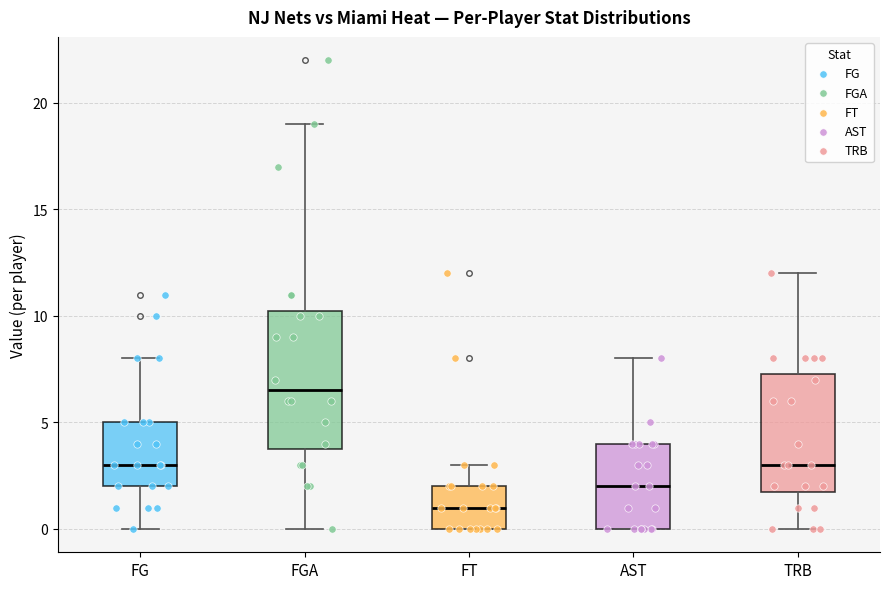

Reading left to right, read every box against the y-axis: the position of its median line, the range the box covers, and the ends of its whiskers. The values are not printed on the chart, so give them approximately, as read against the axis.

FG: median 3.0, box 2.0 to 5.0, whiskers 0.0 to 8.0
FGA: median 6.5, box 4.0 to 10.5, whiskers 0.0 to 19.0
FT: median 1.0, box 0.0 to 2.0, whiskers 0.0 to 3.0
AST: median 2.0, box 0.0 to 4.0, whiskers 0.0 to 8.0
TRB: median 3.0, box 2.0 to 7.5, whiskers 0.0 to 12.0